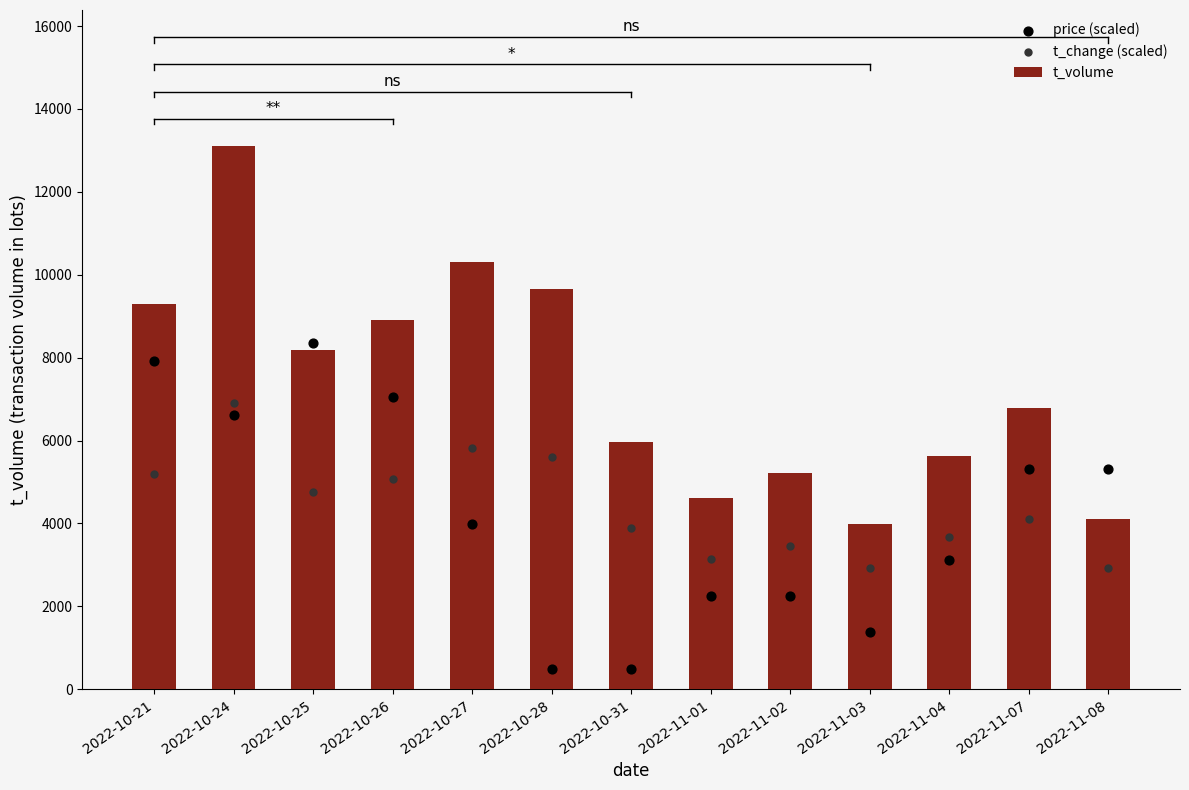

Is the value of t_change (scaled) at 2022-11-02 greater than the value of price (scaled) at 2022-10-24?

No